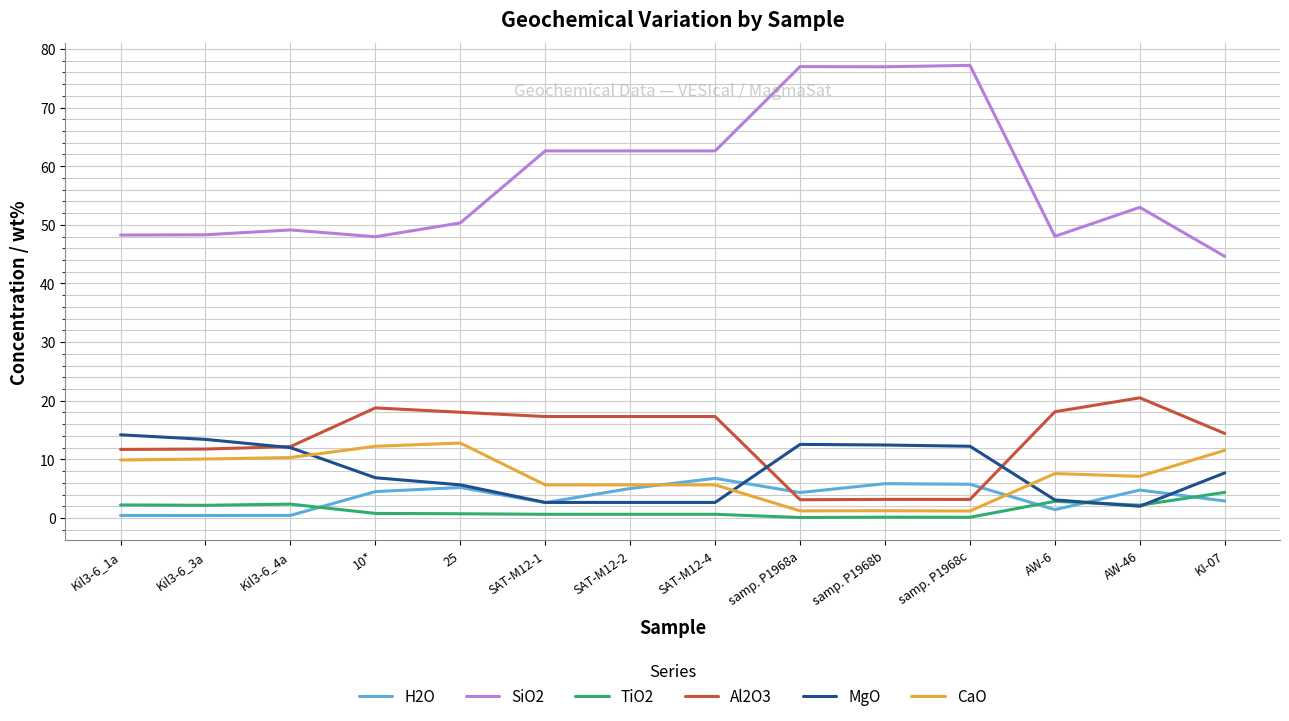

True or false: SiO2 and CaO cross at least once.

False